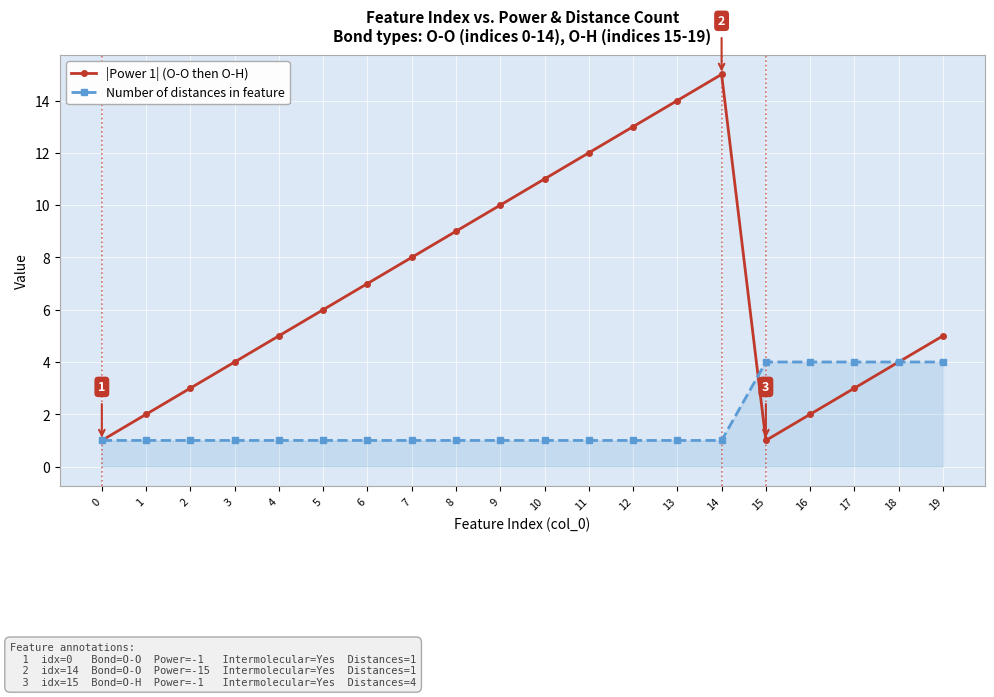

Reading left to right, what are all the values shown in this chart?

|Power 1| (O-O then O-H): 1	2	3	4	5	6	7	8	9	10	11	12	13	14	15	1	2	3	4	5
Number of distances in feature: 1	1	1	1	1	1	1	1	1	1	1	1	1	1	1	4	4	4	4	4